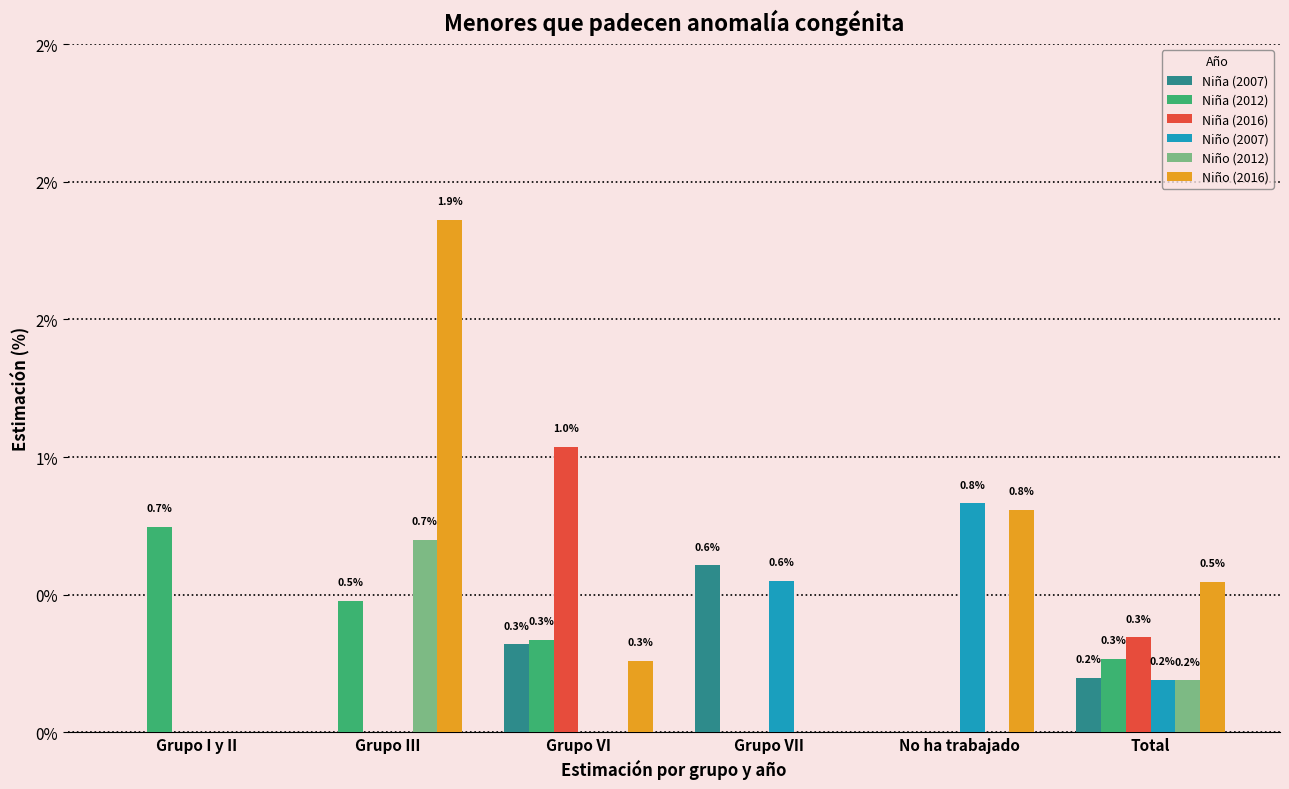

What are all the series names shown in the legend?

Niña (2007), Niña (2012), Niña (2016), Niño (2007), Niño (2012), Niño (2016)